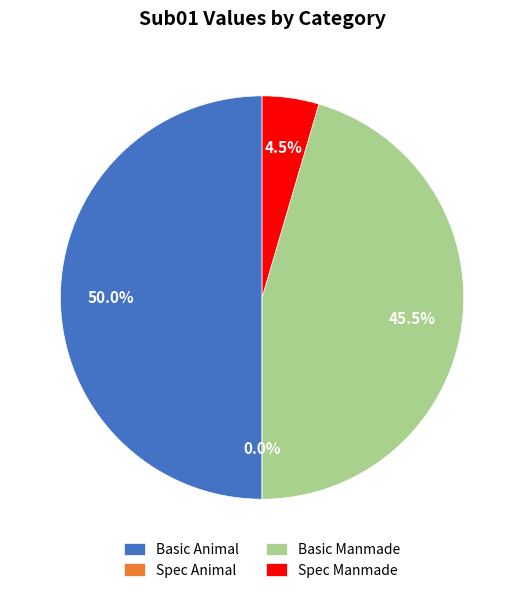

What is the change in value from Basic Manmade to Spec Manmade?

-0.4